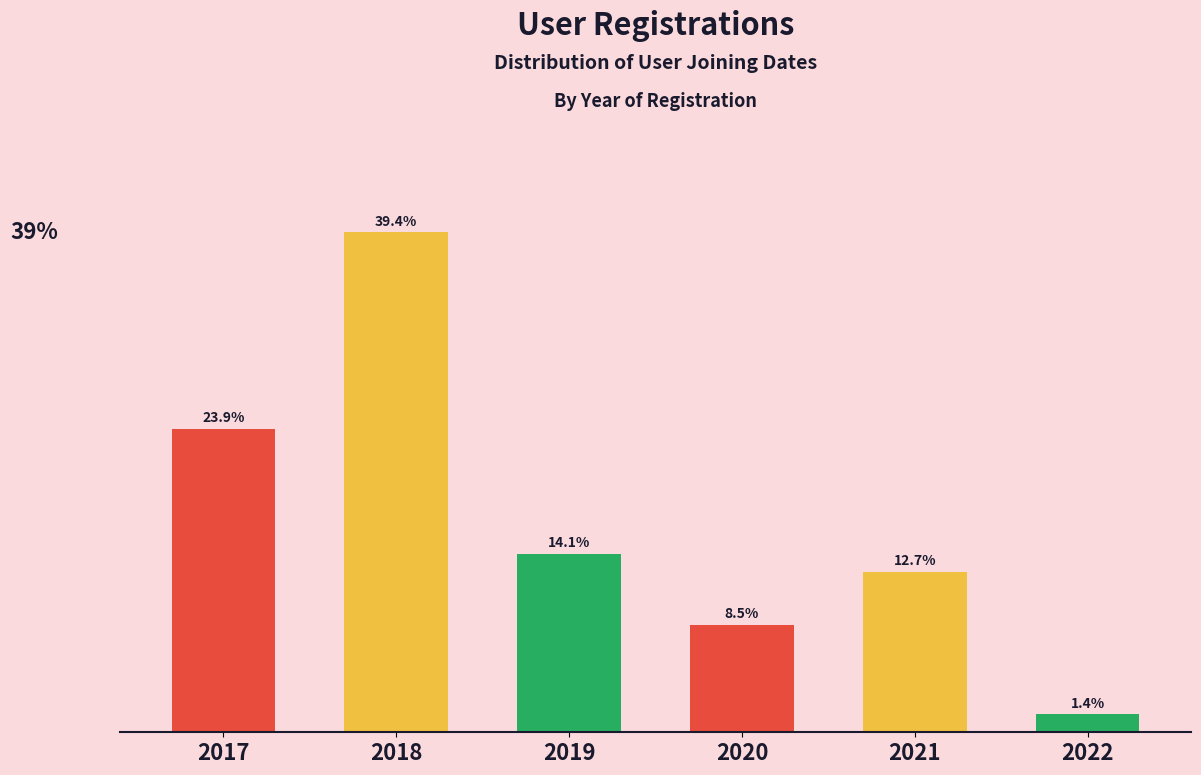

Rank the categories by value from highest to lowest.

2018, 2017, 2019, 2021, 2020, 2022